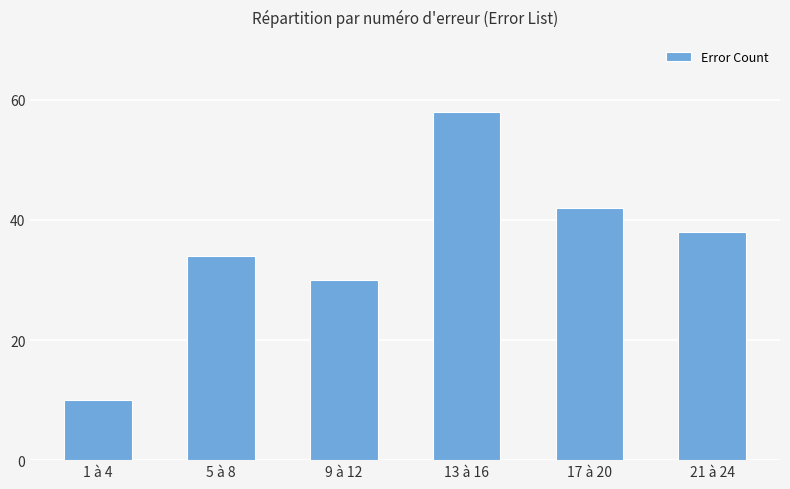

What is the label of the 6th bar from the left?

21 à 24